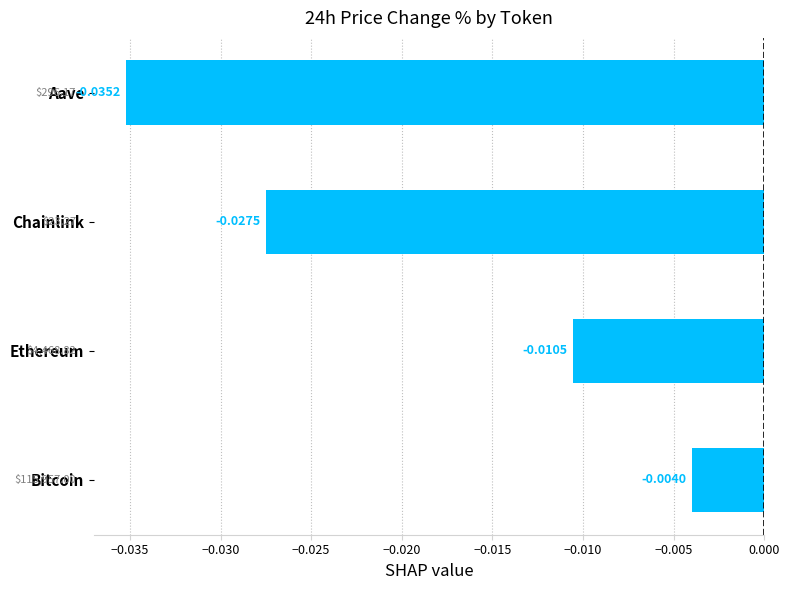

List the labels in order of value, smallest first.

Aave, Chainlink, Ethereum, Bitcoin